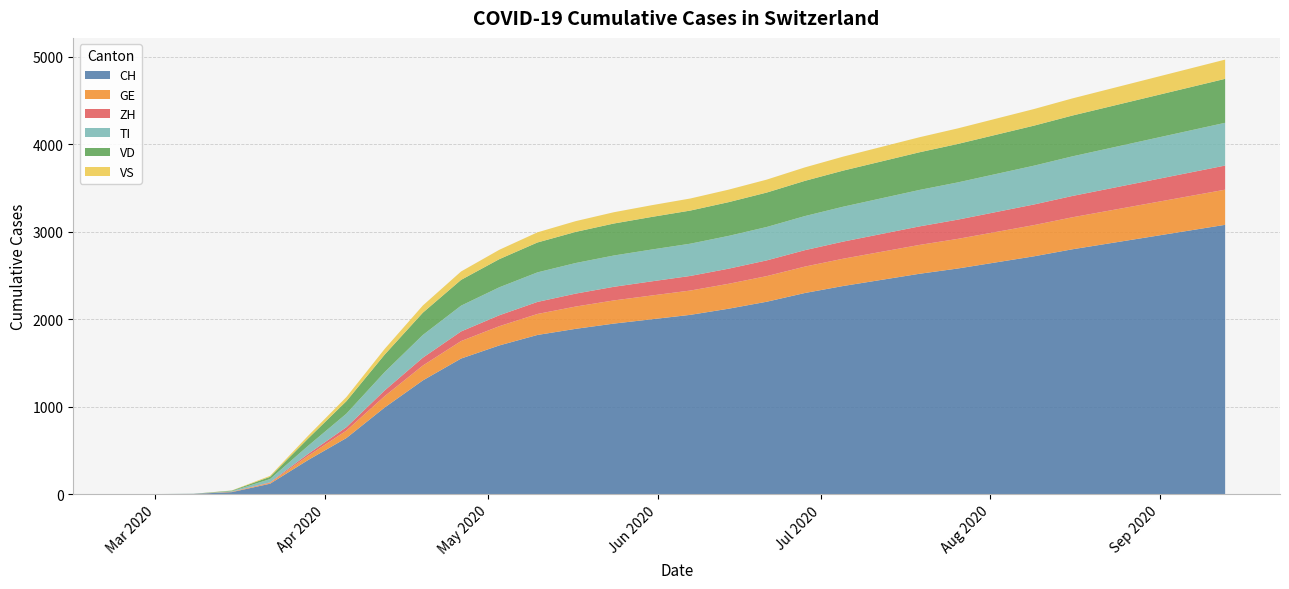

Reading left to right, transcribe all the data shown in this chart.

CH: 2020-02-25=0	2020-03-01=0	2020-03-08=2	2020-03-15=22	2020-03-22=118	2020-03-29=390	2020-04-05=641	2020-04-12=990	2020-04-19=1300	2020-04-26=1550	2020-05-03=1700	2020-05-10=1820	2020-05-17=1890	2020-05-24=1950	2020-05-31=2000	2020-06-07=2050	2020-06-14=2120	2020-06-21=2200	2020-06-28=2300	2020-07-05=2380	2020-07-12=2450	2020-07-19=2520	2020-07-26=2580	2020-08-02=2650	2020-08-09=2720	2020-08-16=2800	2020-08-23=2870	2020-08-30=2940	2020-09-06=3010	2020-09-13=3080
GE: 2020-02-25=0	2020-03-01=0	2020-03-08=0	2020-03-15=4	2020-03-22=10	2020-03-29=48	2020-04-05=85	2020-04-12=130	2020-04-19=170	2020-04-26=200	2020-05-03=220	2020-05-10=240	2020-05-17=255	2020-05-24=265	2020-05-31=272	2020-06-07=278	2020-06-14=285	2020-06-21=293	2020-06-28=302	2020-07-05=312	2020-07-12=321	2020-07-19=330	2020-07-26=339	2020-08-02=348	2020-08-09=357	2020-08-16=366	2020-08-23=375	2020-08-30=384	2020-09-06=393	2020-09-13=402
ZH: 2020-02-25=0	2020-03-01=0	2020-03-08=0	2020-03-15=1	2020-03-22=6	2020-03-29=22	2020-04-05=39	2020-04-12=65	2020-04-19=90	2020-04-26=110	2020-05-03=125	2020-05-10=138	2020-05-17=148	2020-05-24=156	2020-05-31=162	2020-06-07=167	2020-06-14=173	2020-06-21=180	2020-06-28=188	2020-07-05=196	2020-07-12=204	2020-07-19=212	2020-07-26=220	2020-08-02=228	2020-08-09=236	2020-08-16=244	2020-08-23=252	2020-08-30=260	2020-09-06=268	2020-09-13=276
TI: 2020-02-25=0	2020-03-01=0	2020-03-08=0	2020-03-15=6	2020-03-22=37	2020-03-29=93	2020-04-05=155	2020-04-12=210	2020-04-19=260	2020-04-26=295	2020-05-03=320	2020-05-10=338	2020-05-17=350	2020-05-24=358	2020-05-31=364	2020-06-07=369	2020-06-14=375	2020-06-21=382	2020-06-28=390	2020-07-05=399	2020-07-12=408	2020-07-19=417	2020-07-26=426	2020-08-02=435	2020-08-09=444	2020-08-16=453	2020-08-23=462	2020-08-30=471	2020-09-06=480	2020-09-13=489
VD: 2020-02-25=0	2020-03-01=0	2020-03-08=1	2020-03-15=6	2020-03-22=26	2020-03-29=84	2020-04-05=143	2020-04-12=200	2020-04-19=255	2020-04-26=295	2020-05-03=322	2020-05-10=342	2020-05-17=356	2020-05-24=366	2020-05-31=373	2020-06-07=379	2020-06-14=386	2020-06-21=394	2020-06-28=403	2020-07-05=413	2020-07-12=422	2020-07-19=431	2020-07-26=440	2020-08-02=449	2020-08-09=458	2020-08-16=467	2020-08-23=476	2020-08-30=485	2020-09-06=494	2020-09-13=503
VS: 2020-02-25=0	2020-03-01=0	2020-03-08=0	2020-03-15=2	2020-03-22=11	2020-03-29=31	2020-04-05=47	2020-04-12=65	2020-04-19=82	2020-04-26=96	2020-05-03=107	2020-05-10=116	2020-05-17=123	2020-05-24=129	2020-05-31=134	2020-06-07=138	2020-06-14=143	2020-06-21=148	2020-06-28=154	2020-07-05=160	2020-07-12=166	2020-07-19=172	2020-07-26=178	2020-08-02=184	2020-08-09=190	2020-08-16=196	2020-08-23=202	2020-08-30=208	2020-09-06=214	2020-09-13=220